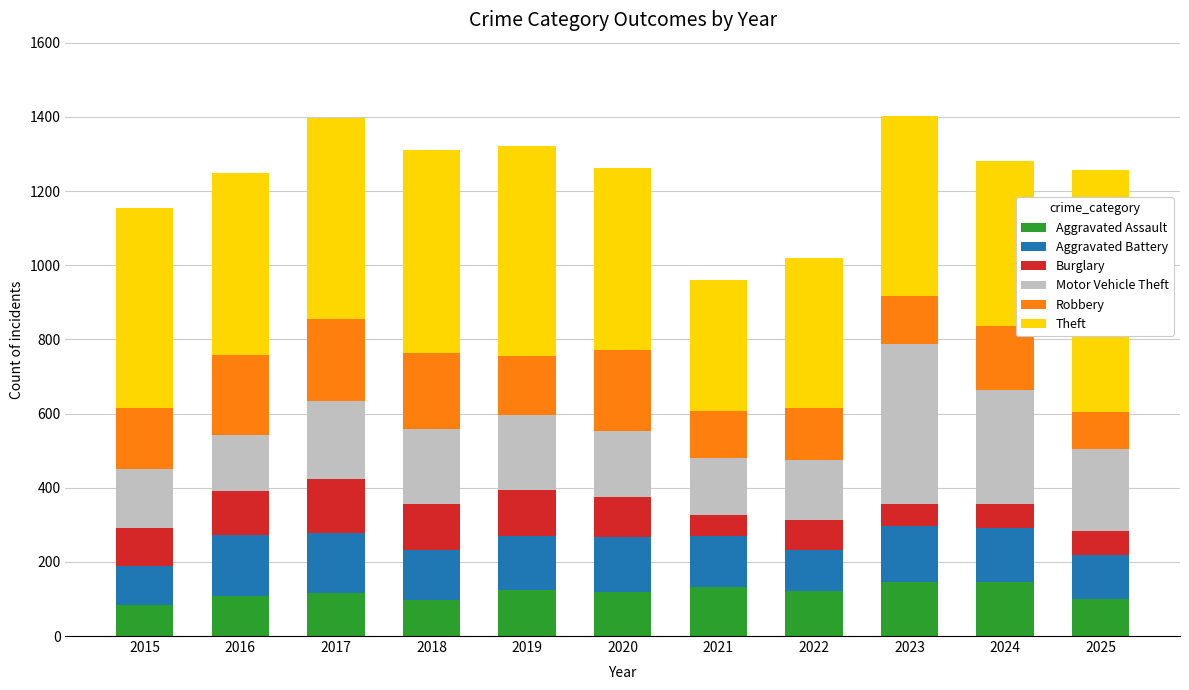

What is the highest value of the Aggravated Assault series?

147